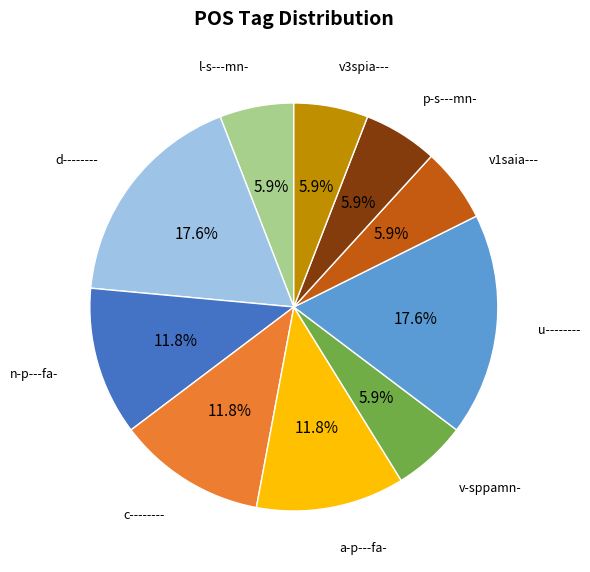

What portion of the pie excludes v1saia---?

94.1%